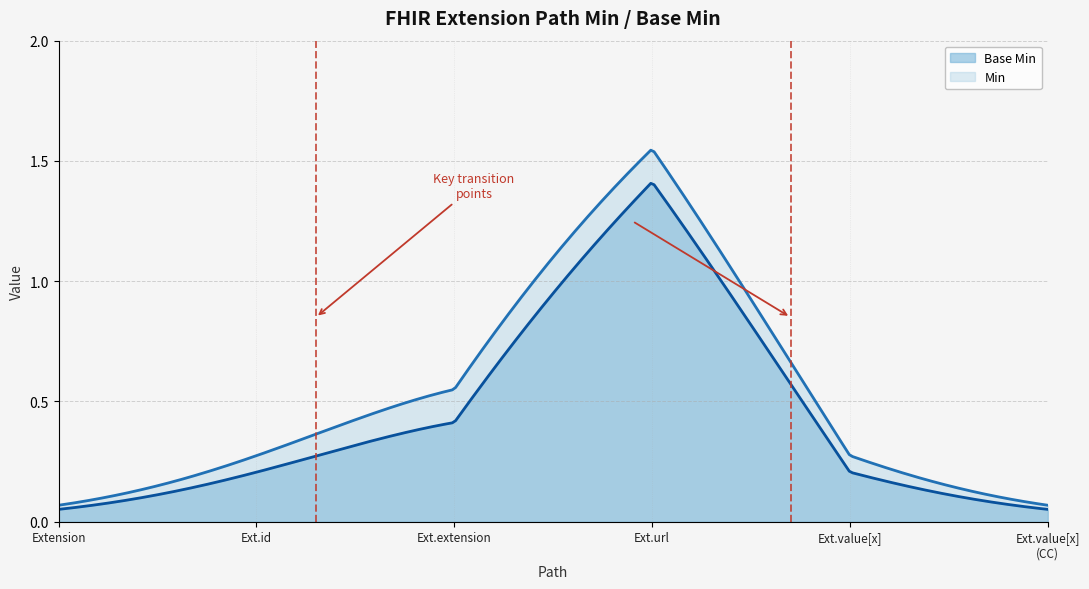

How many categories are shown in the chart?

300